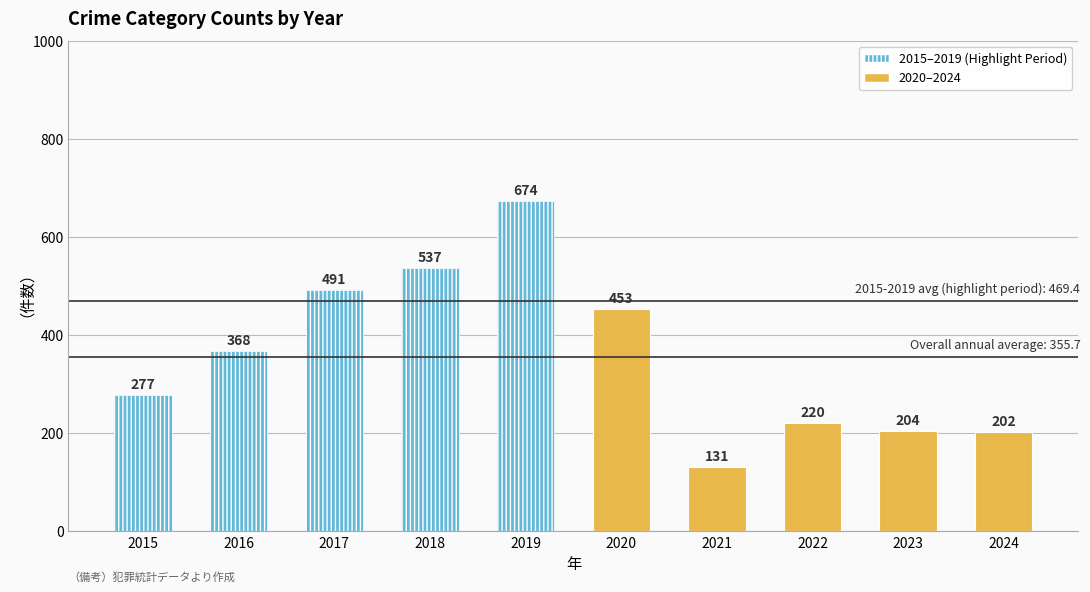

Approximately how many times larger is the value at 2022 compared to 2019?

0.3